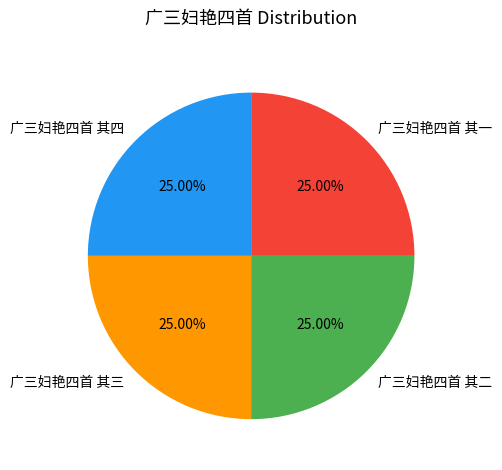

How many segments does this pie chart have?

4